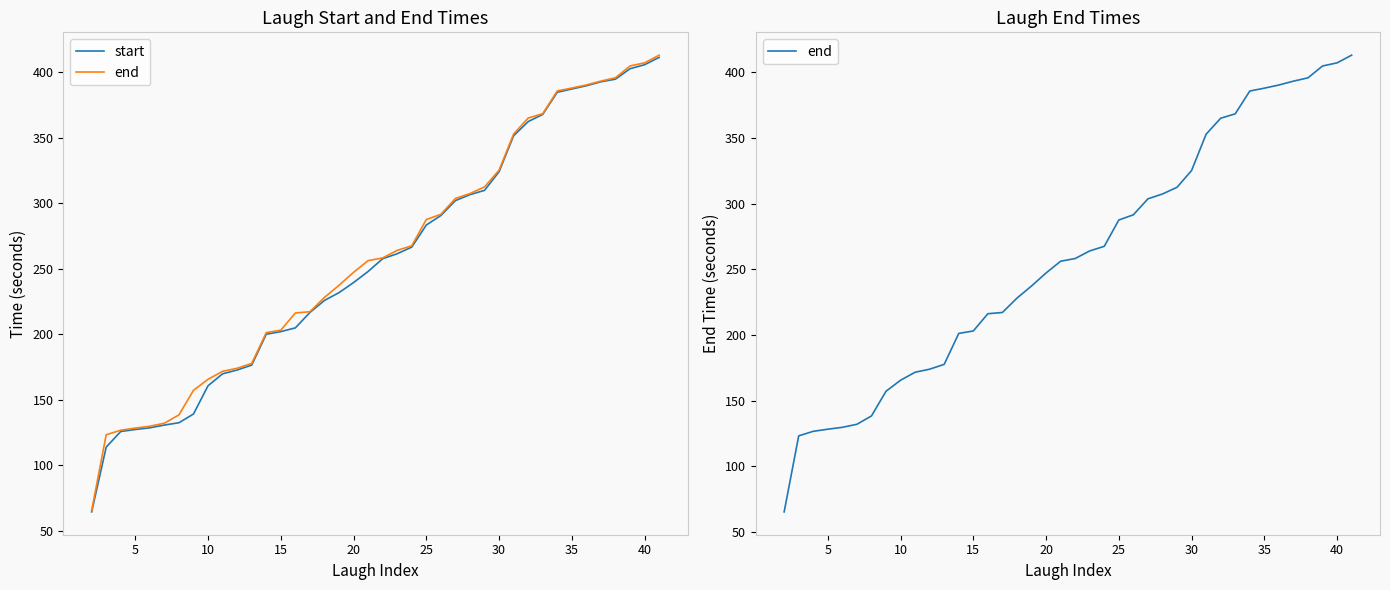

How many values in the start series are below 257?

20